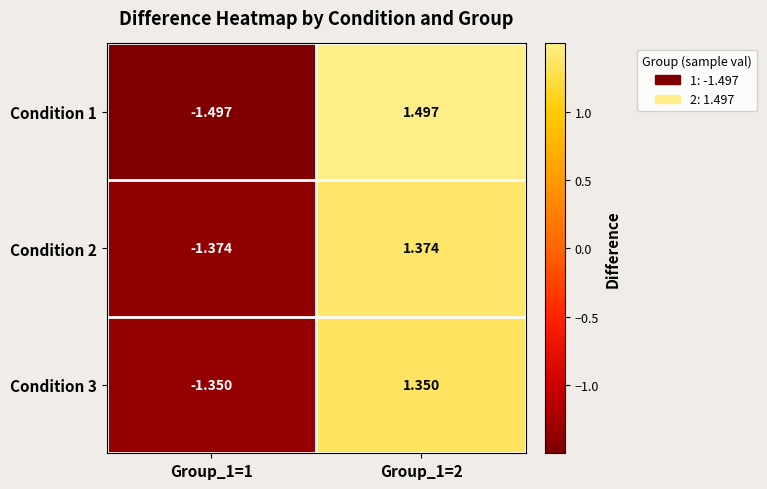

Is the value of Condition 3 at Group_1=1 greater than the value of Condition 1 at Group_1=2?

No